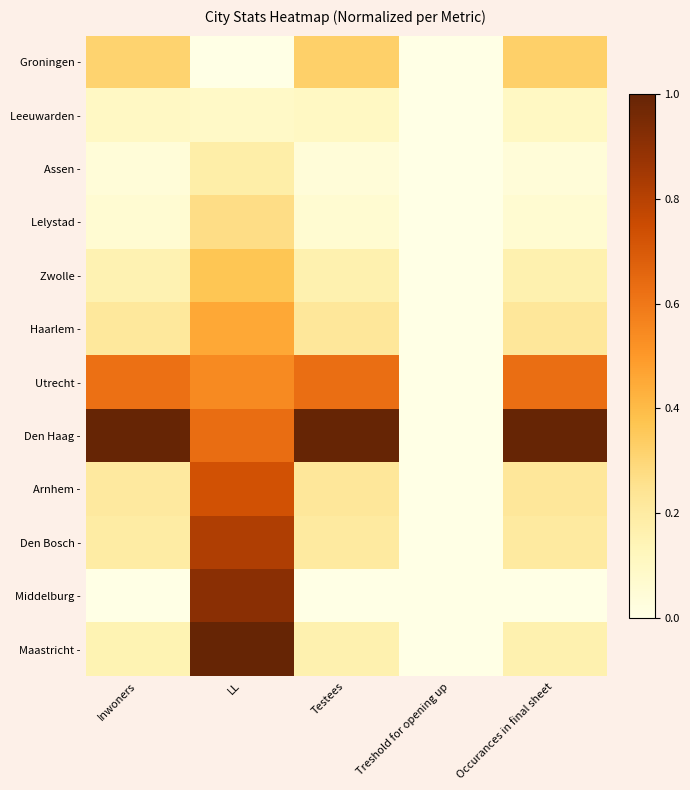

Reading right to left, extract all data points from this chart.

Groningen -: Occurances in final sheet=0.3	Treshold for opening up=0.0	Testees=0.3	LL=0.0	Inwoners=0.3
Leeuwarden -: Occurances in final sheet=0.1	Treshold for opening up=0.0	Testees=0.1	LL=0.1	Inwoners=0.1
Assen -: Occurances in final sheet=0.0	Treshold for opening up=0.0	Testees=0.0	LL=0.2	Inwoners=0.0
Lelystad -: Occurances in final sheet=0.1	Treshold for opening up=0.0	Testees=0.1	LL=0.3	Inwoners=0.1
Zwolle -: Occurances in final sheet=0.2	Treshold for opening up=0.0	Testees=0.2	LL=0.4	Inwoners=0.2
Haarlem -: Occurances in final sheet=0.2	Treshold for opening up=0.0	Testees=0.2	LL=0.5	Inwoners=0.2
Utrecht -: Occurances in final sheet=0.6	Treshold for opening up=0.0	Testees=0.6	LL=0.5	Inwoners=0.6
Den Haag -: Occurances in final sheet=1.0	Treshold for opening up=0.0	Testees=1.0	LL=0.6	Inwoners=1.0
Arnhem -: Occurances in final sheet=0.2	Treshold for opening up=0.0	Testees=0.2	LL=0.7	Inwoners=0.2
Den Bosch -: Occurances in final sheet=0.2	Treshold for opening up=0.0	Testees=0.2	LL=0.8	Inwoners=0.2
Middelburg -: Occurances in final sheet=0.0	Treshold for opening up=0.0	Testees=0.0	LL=0.9	Inwoners=0.0
Maastricht -: Occurances in final sheet=0.2	Treshold for opening up=0.0	Testees=0.2	LL=1.0	Inwoners=0.1